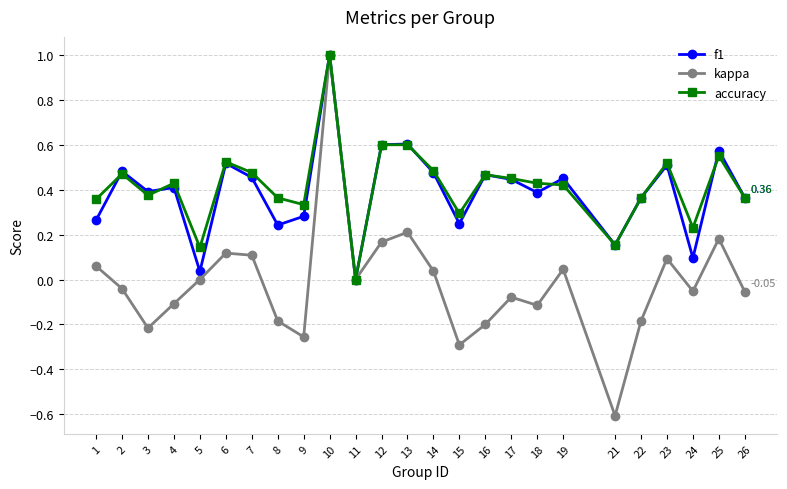

At which category is the sum across all series the highest?

10